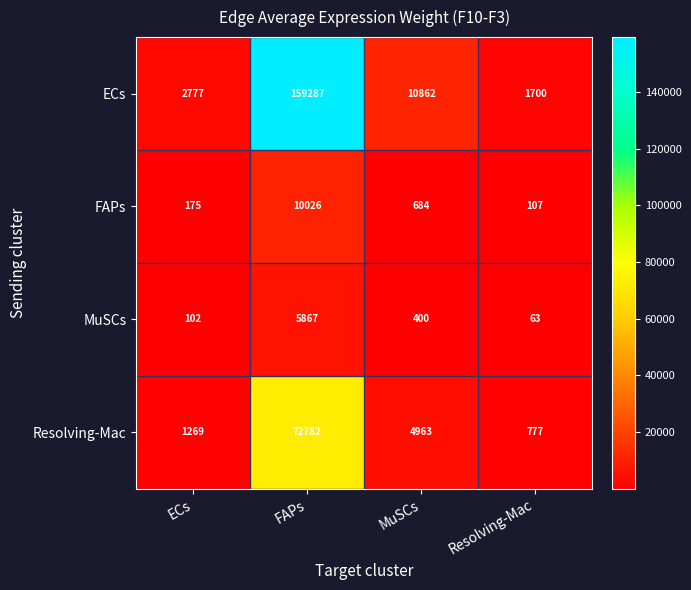

Where does the Resolving-Mac series first go above 4963?

FAPs